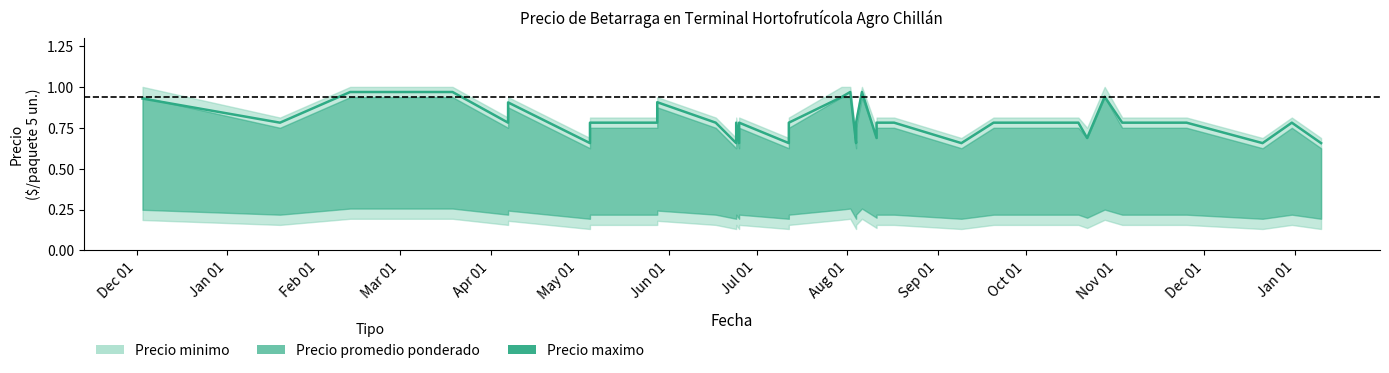

How many points are lower than both their immediate neighbors (excluding endpoints)?

11